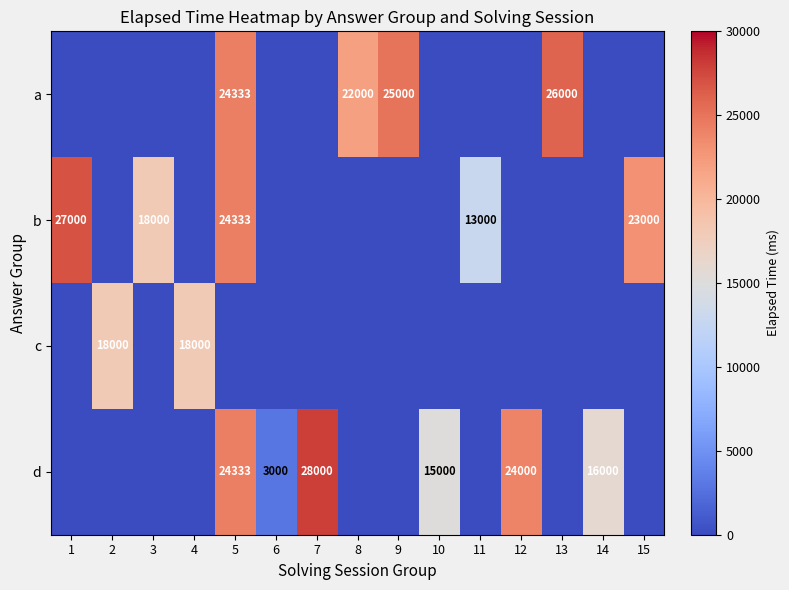

At which category is the sum across all series the highest?

5